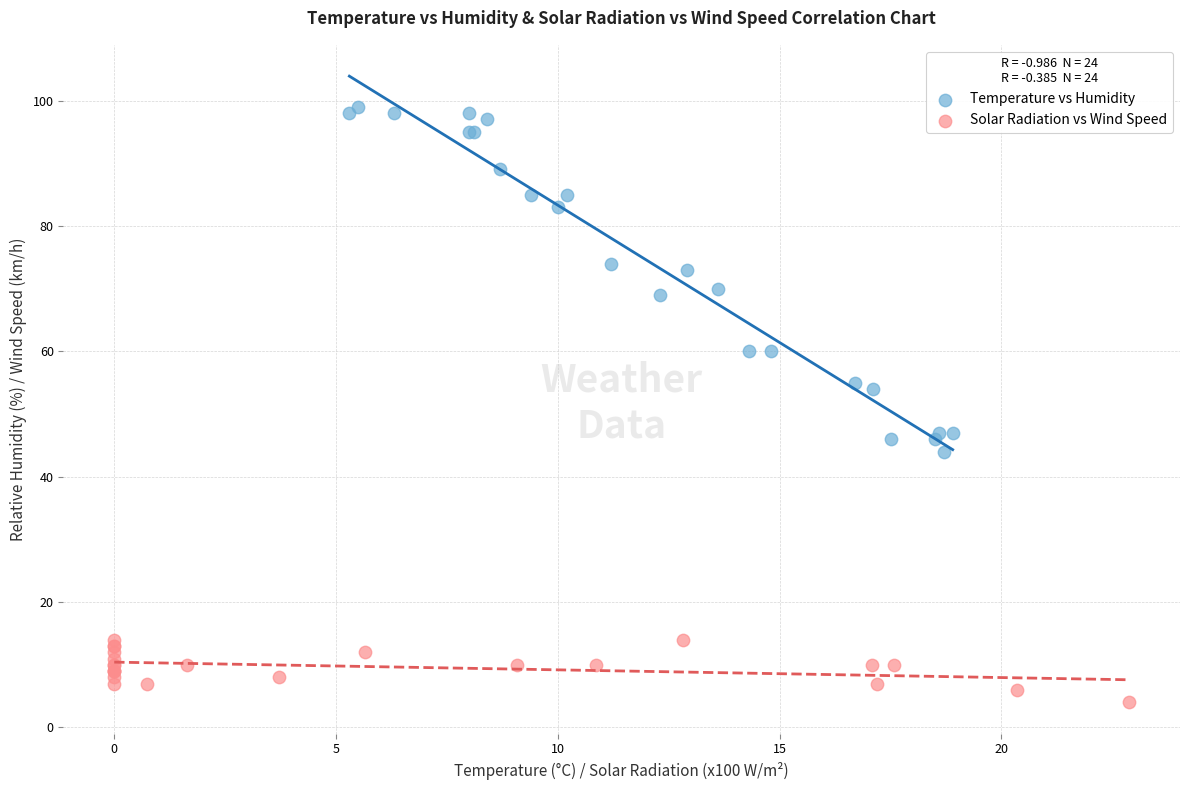

Which series contains the highest Y value?

Temperature vs Humidity